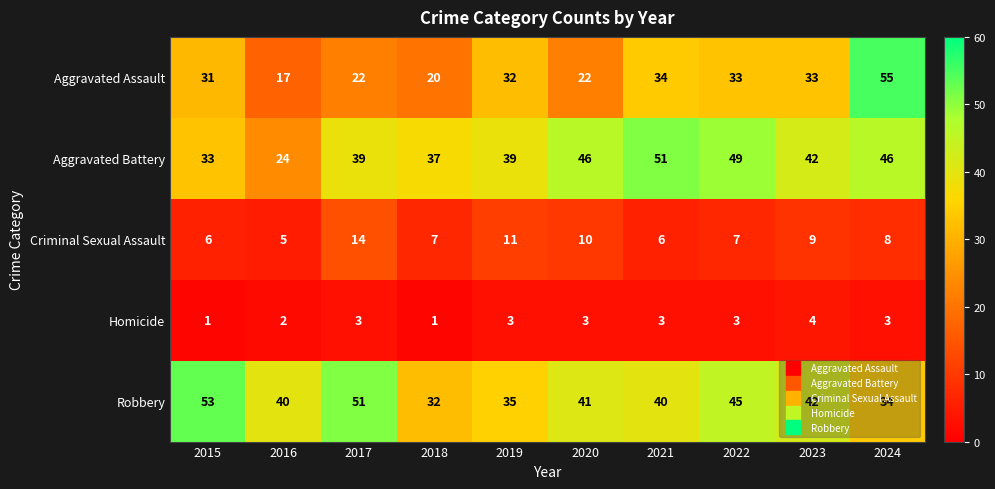

Which series changed the most between 2021 and 2022?

Robbery